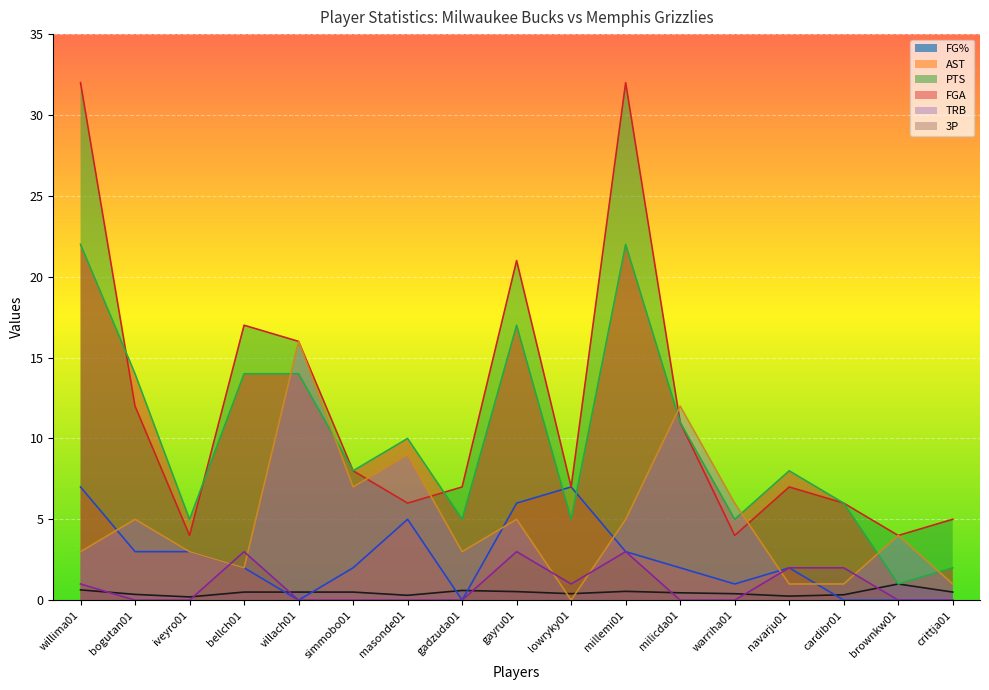

True or false: FG% has a value of 0.5 at villach01.

True